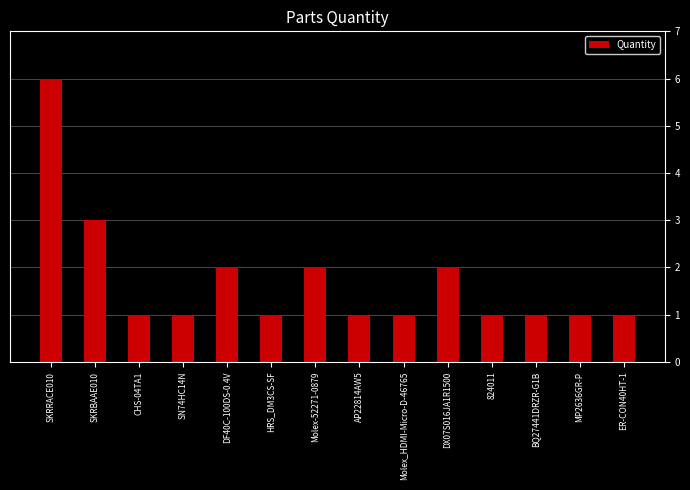

Reading left to right, extract all data points from this chart.

6	3	1	1	2	1	2	1	1	2	1	1	1	1